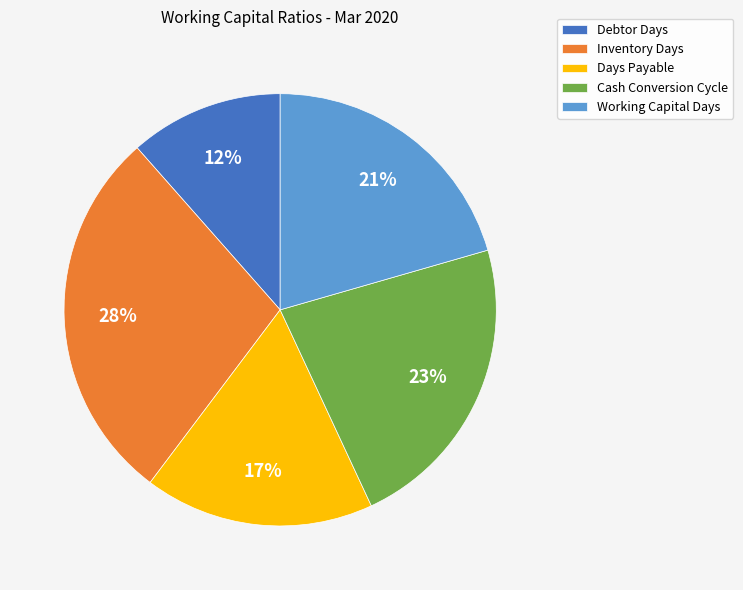

How many segments does this pie chart have?

5